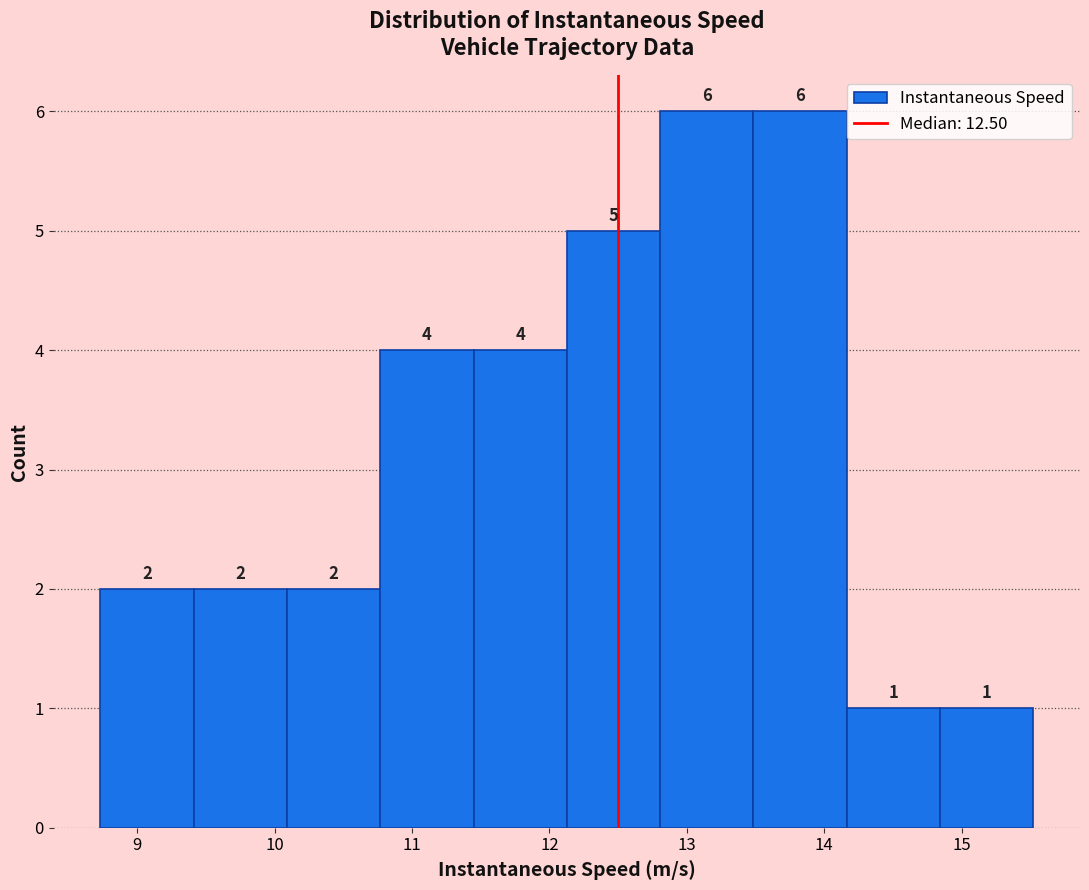

Reading left to right, transcribe this chart: for each bar, give the range it covers on the x-axis and its height. The bar edges are not printed on the chart, so give them approximately, as read against the axis.

8.7 to 9.4: 2
9.4 to 10.1: 2
10.1 to 10.8: 2
10.8 to 11.4: 4
11.4 to 12.1: 4
12.1 to 12.8: 5
12.8 to 13.5: 6
13.5 to 14.2: 6
14.2 to 14.8: 1
14.8 to 15.5: 1